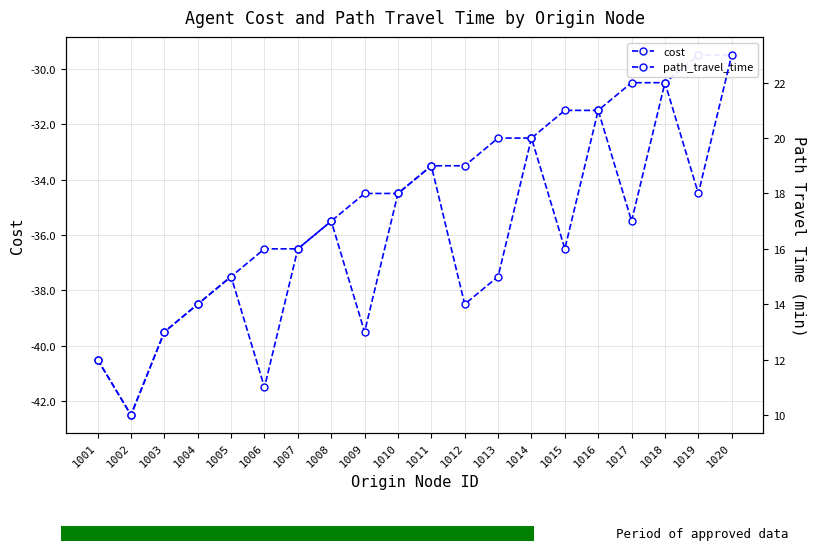

What value does the path_travel_time series have at 1020?

23.0